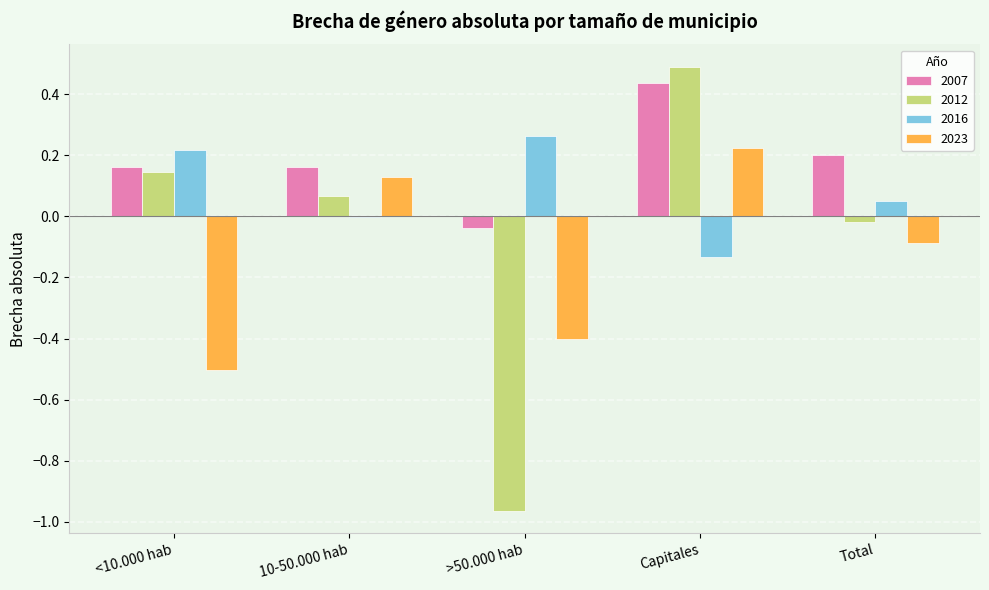

Is the value of 2016 at Capitales greater than the value of 2012 at Capitales?

No